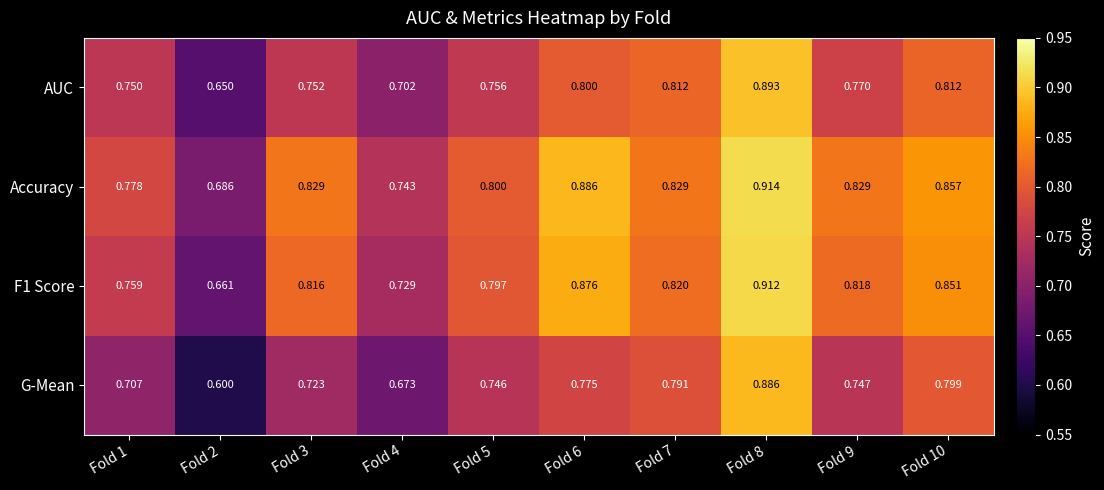

What is the total value across all series at Fold 8?

3.6